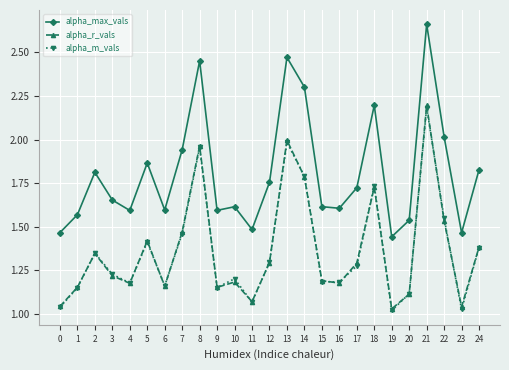

What is the highest value of the alpha_r_vals series?

2.2